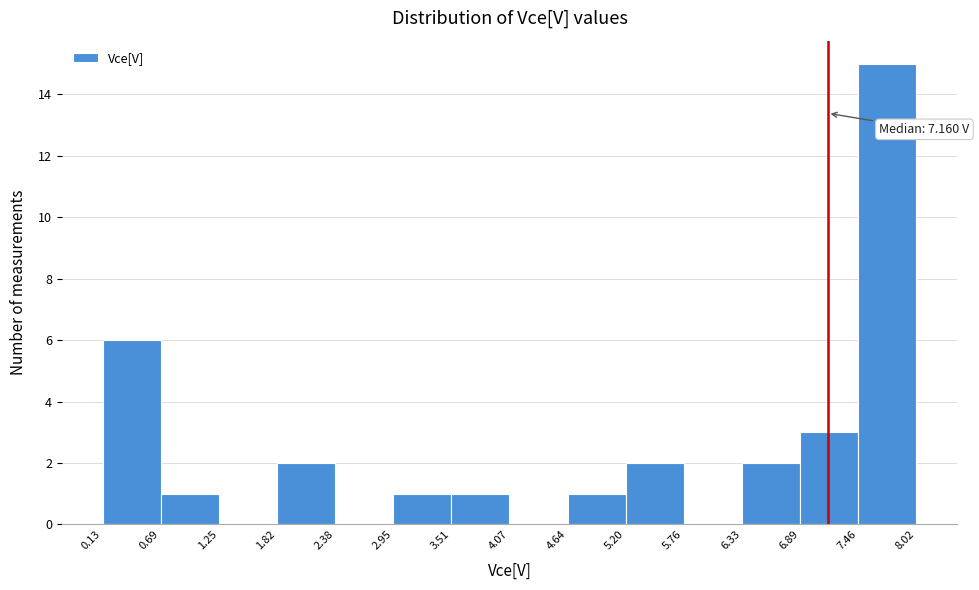

Over which range of the x-axis is the bar tallest?

7.46 to 8.02